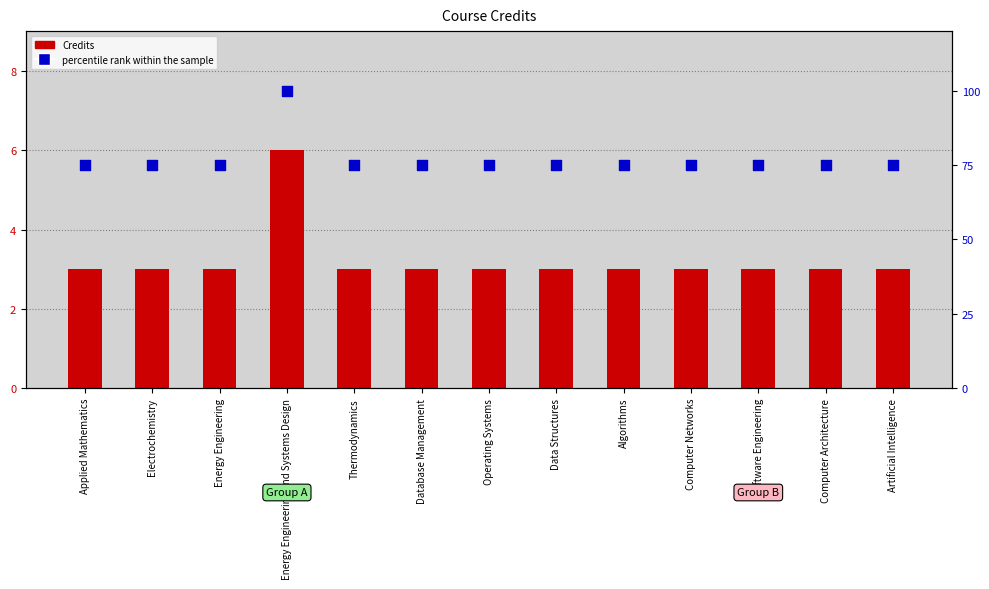

What are all the series names shown in the legend?

Credits, percentile rank within the sample